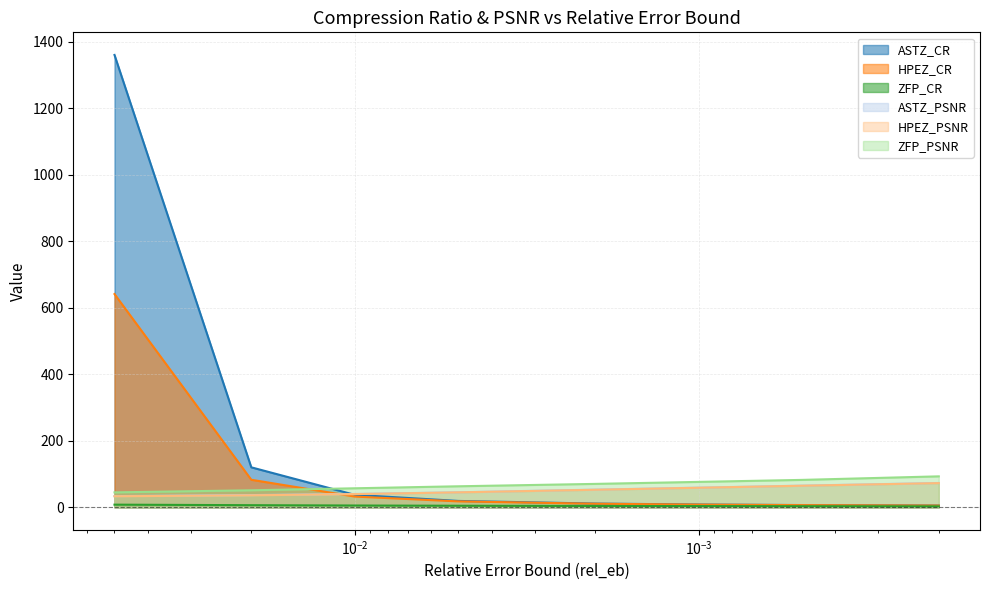

What is the label of the 7th point from the left?

5.0e-04